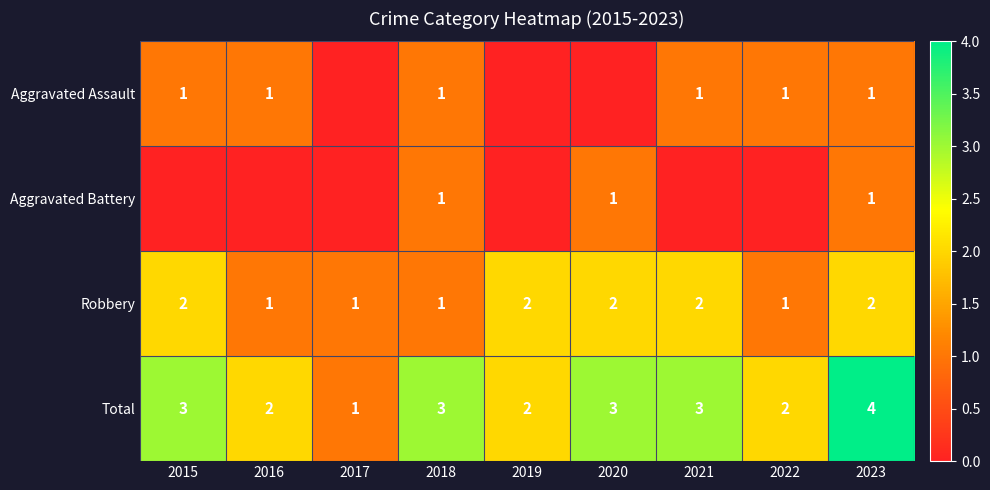

At which label does Total reach its peak?

2023